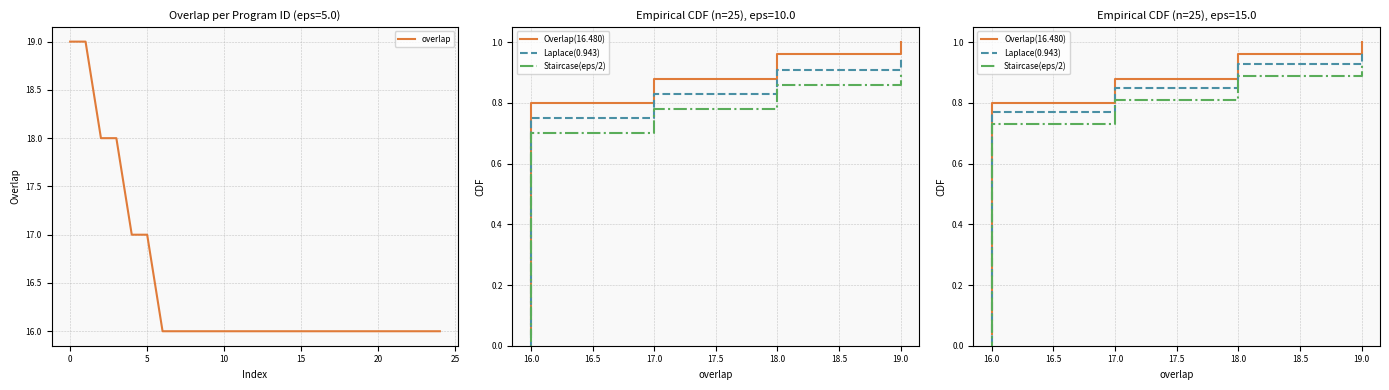

What is the approximate value of overlap at 24?

16.0